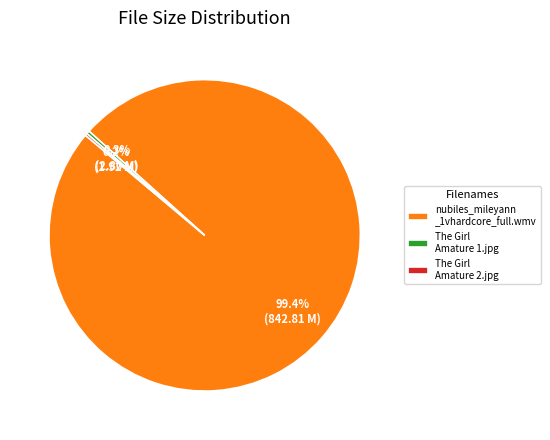

Which category accounts for the majority?

nubiles_mileyann _1vhardcore_full.wmv